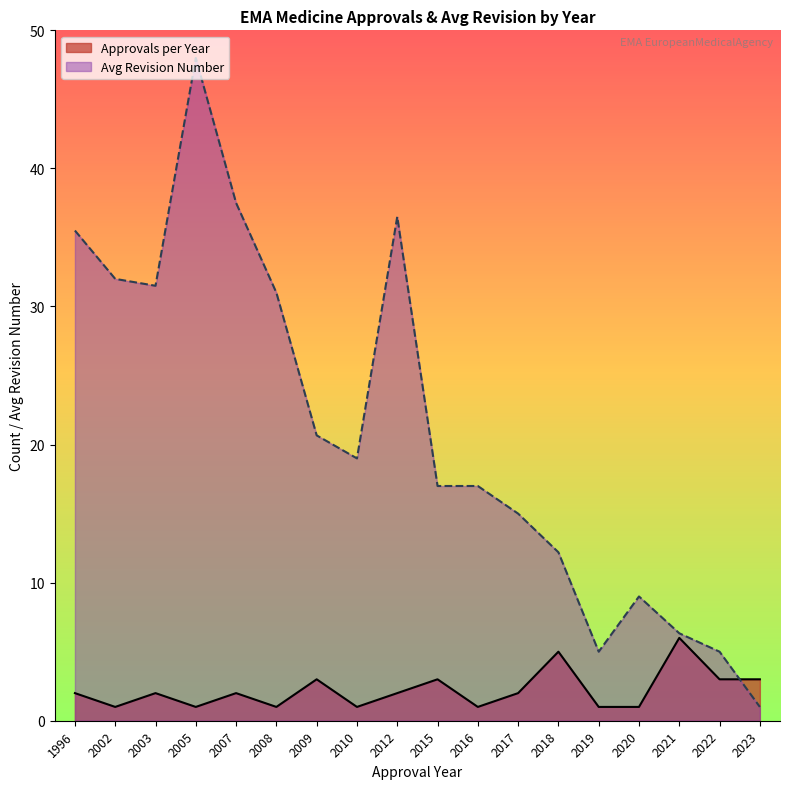

What is the average value?

11